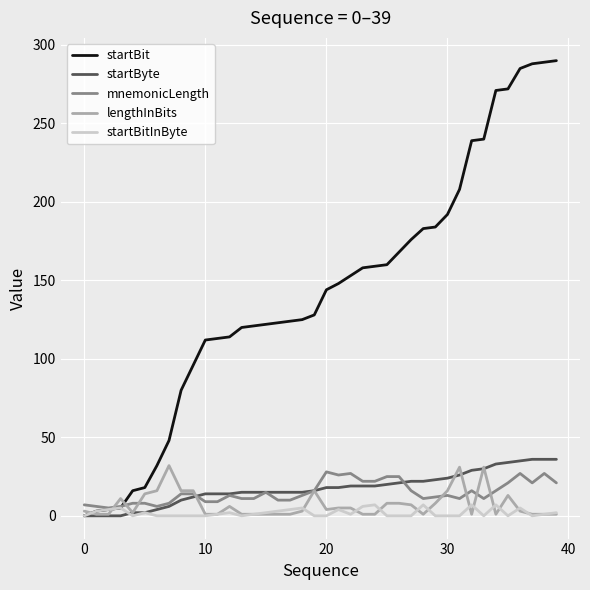

Rank the series by their maximum value, from lowest to highest.

startBitInByte, mnemonicLength, lengthInBits, startByte, startBit